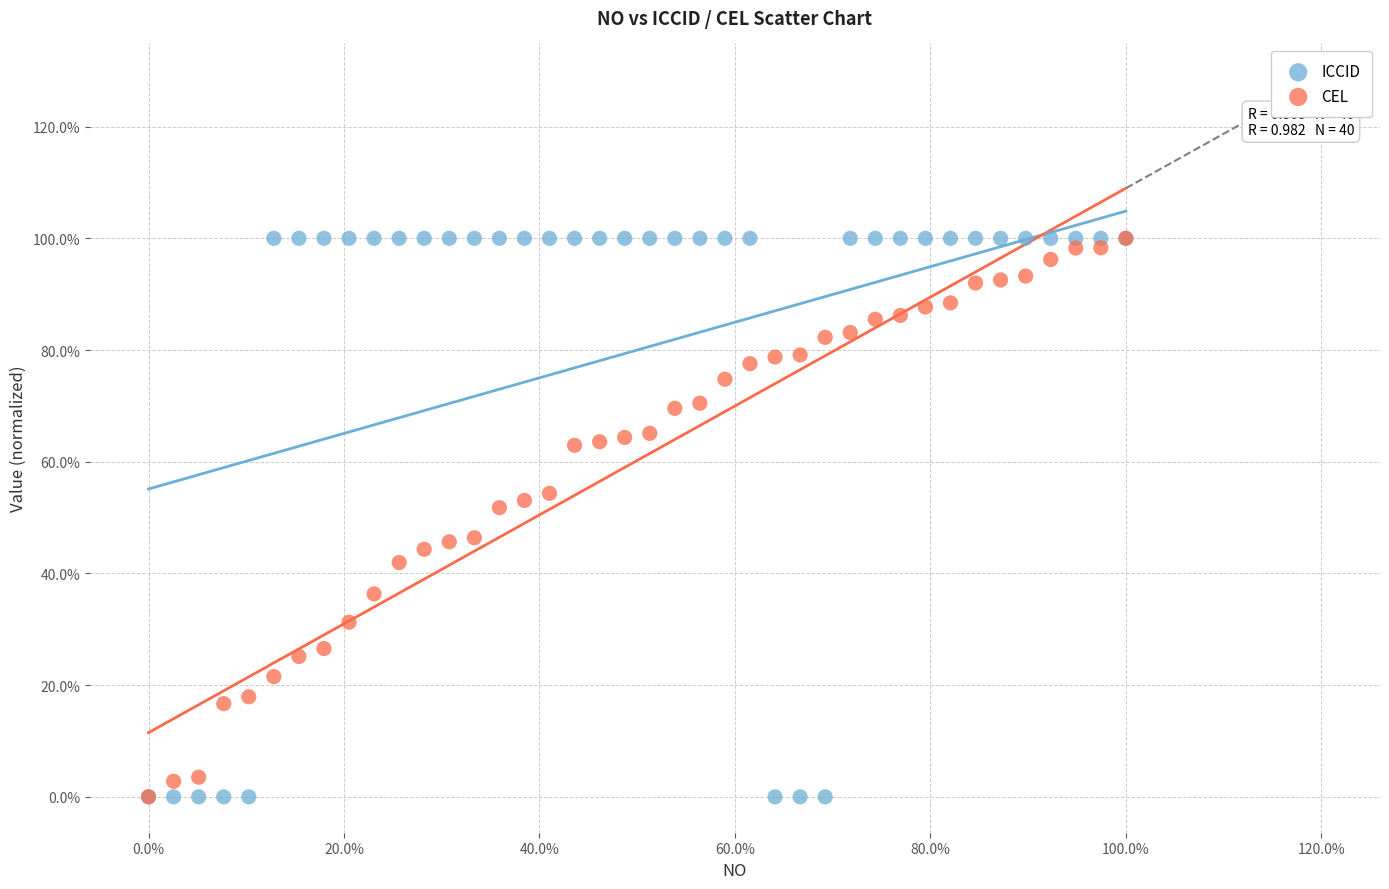

What are all the series names shown in the legend?

ICCID, CEL